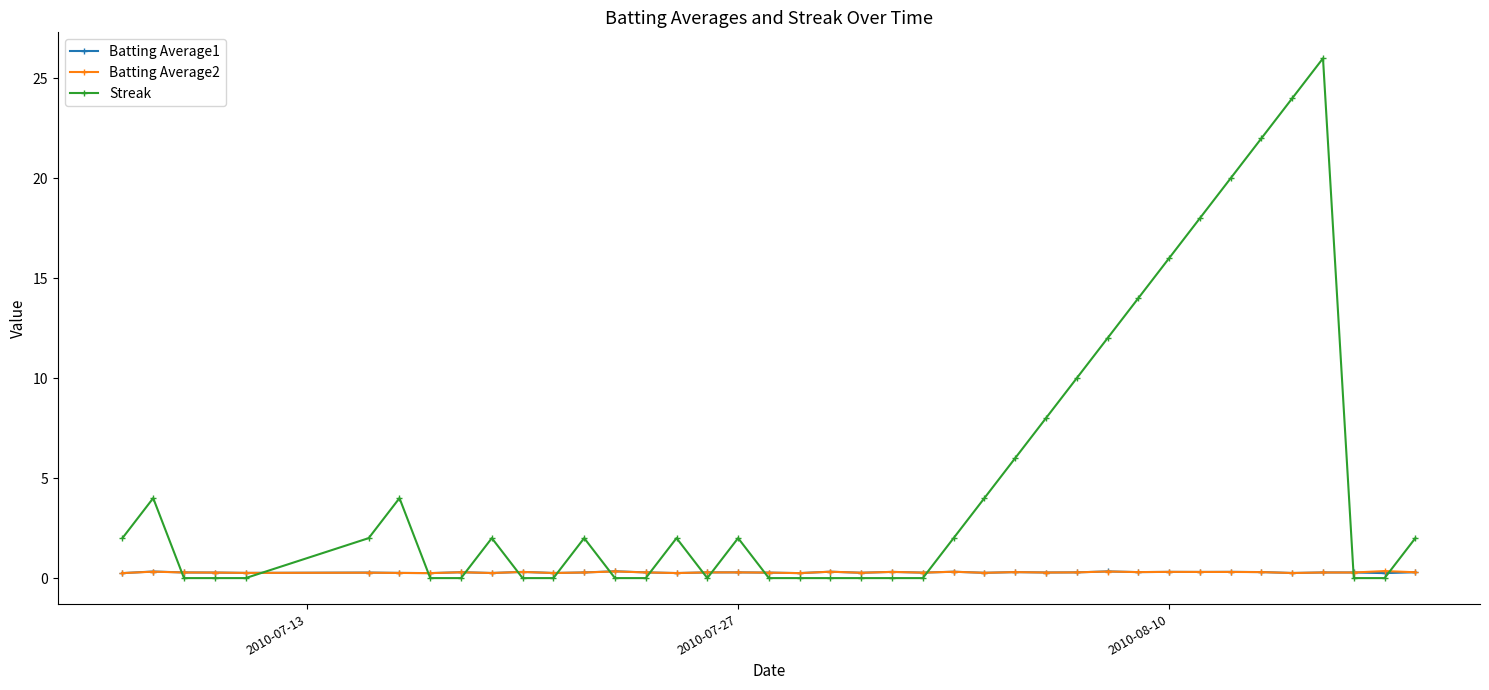

At how many categories does at least one series exceed 13?

7